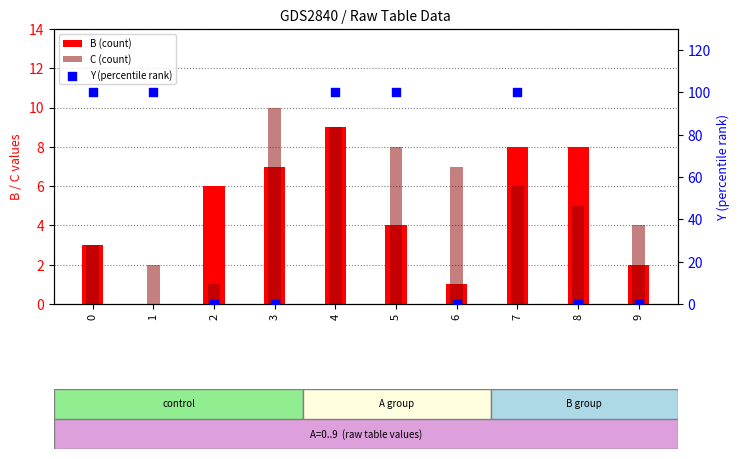

At which category is the sum across all series the highest?

4